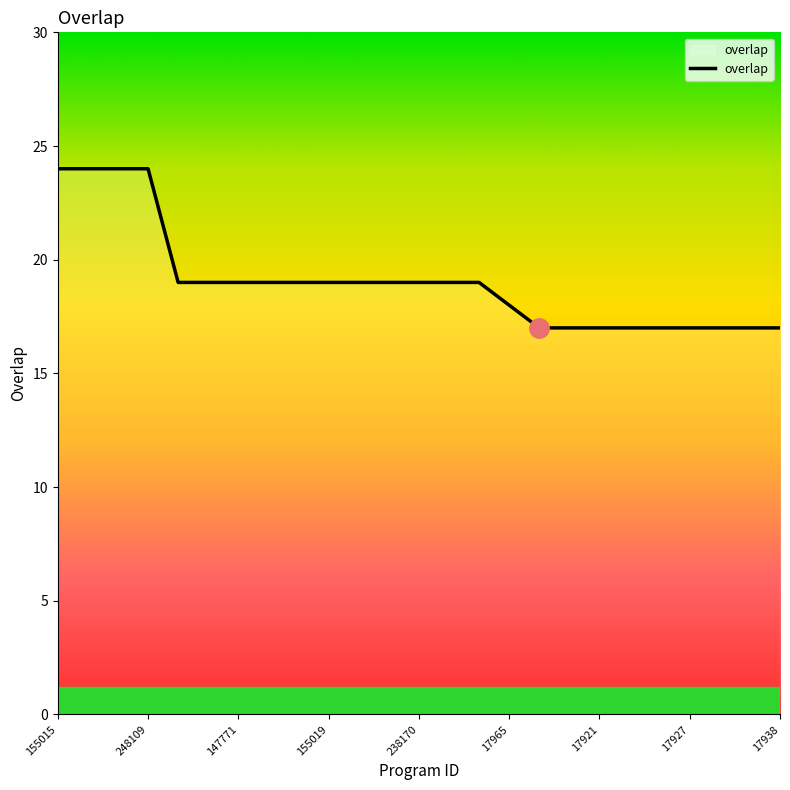

What is the sum of all values?

476